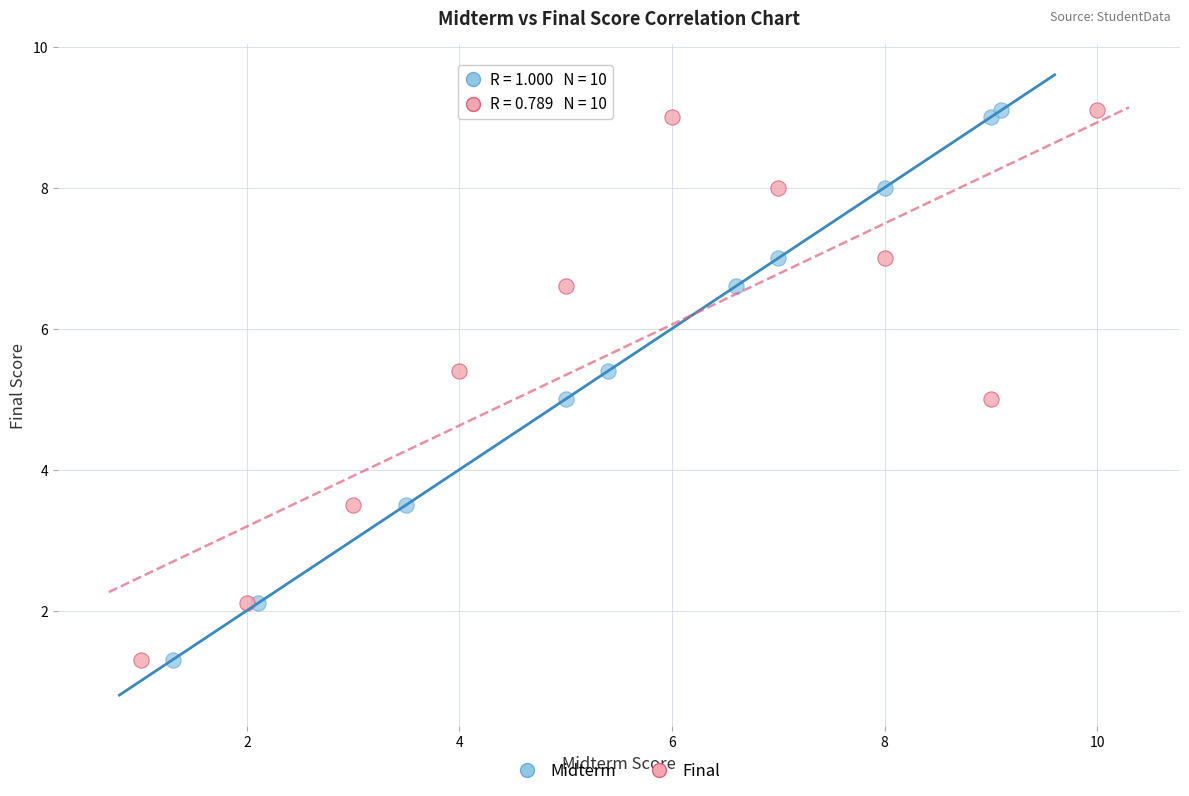

What are all the series names shown in the legend?

Midterm, Final